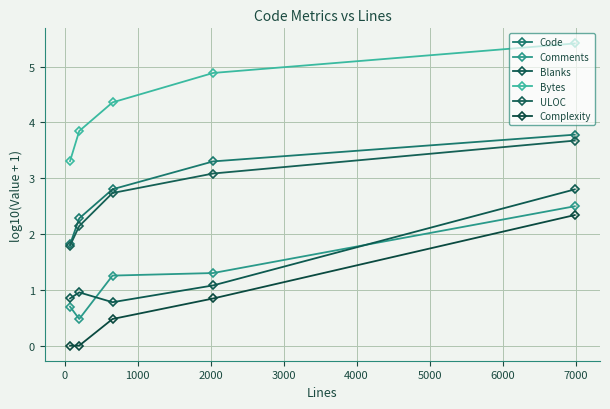

Reading right to left, what are all the values shown in this chart?

Code: 3.8	3.3	2.8	2.3	1.8
Comments: 2.5	1.3	1.3	0.5	0.7
Blanks: 2.8	1.1	0.8	1.0	0.8
Bytes: 5.4	4.9	4.4	3.8	3.3
ULOC: 3.7	3.1	2.7	2.1	1.8
Complexity: 2.3	0.8	0.5	0.0	0.0